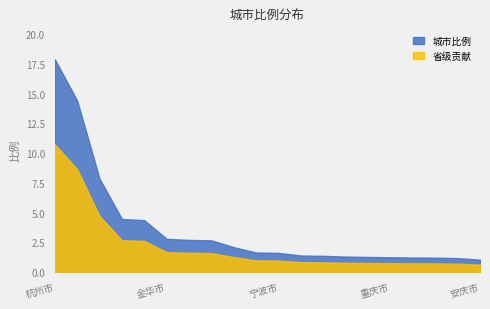

Approximately how many times larger is the value at 盐城市 compared to 亳州市?

1.0